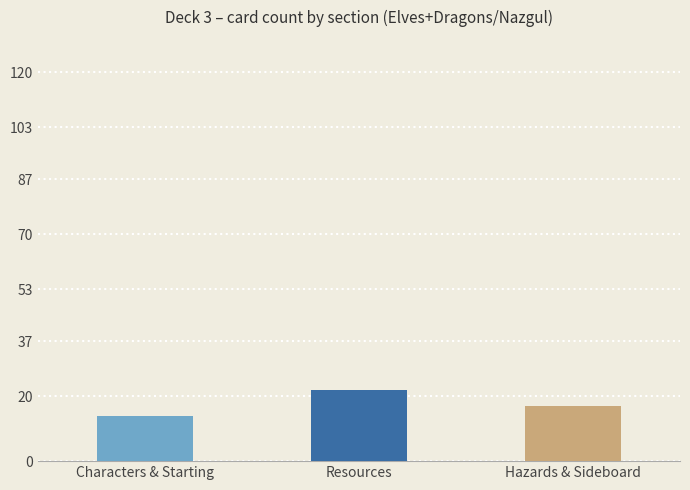

Rank the categories by value from lowest to highest.

Characters & Starting, Hazards & Sideboard, Resources